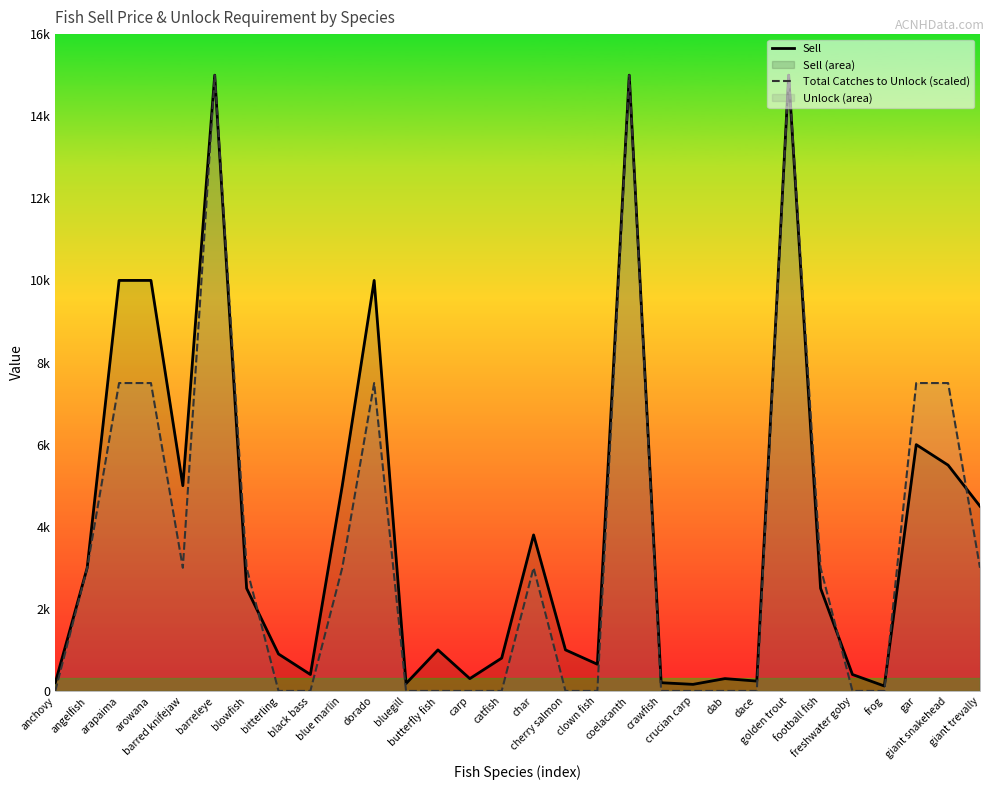

At which category is the sum across all series the highest?

barreleye